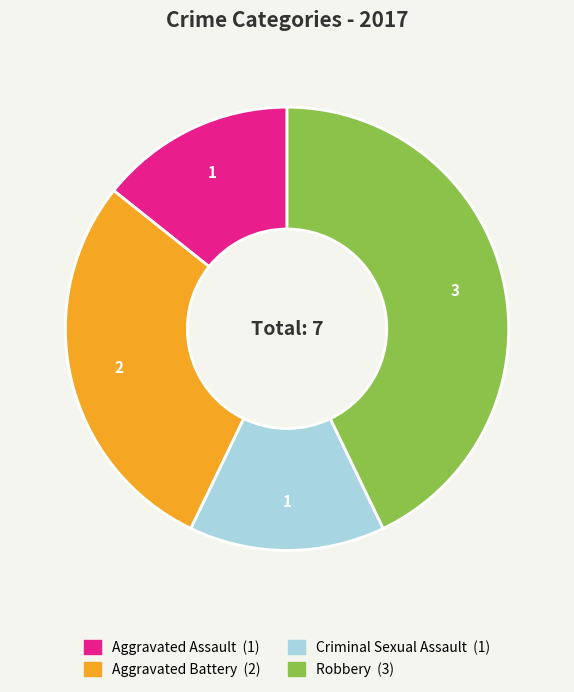

Do Aggravated Assault and Criminal Sexual Assault together represent more than half of the pie?

No